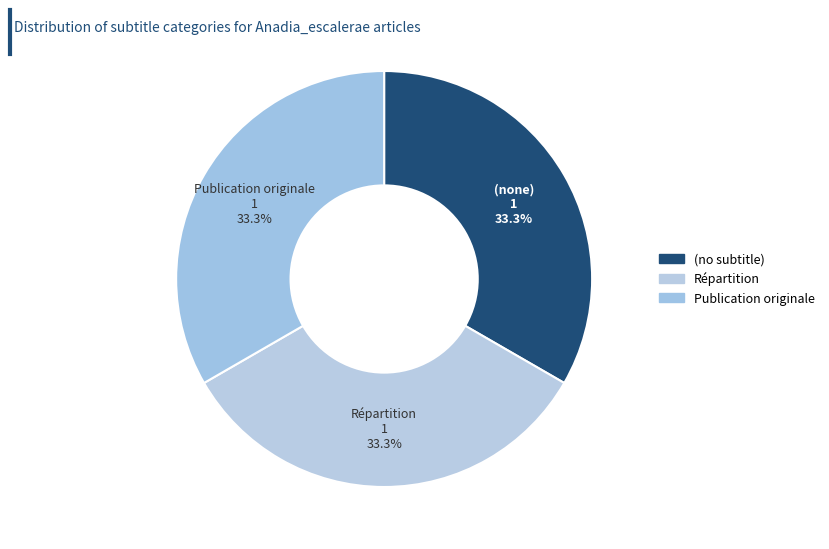

How many segments does this pie chart have?

3